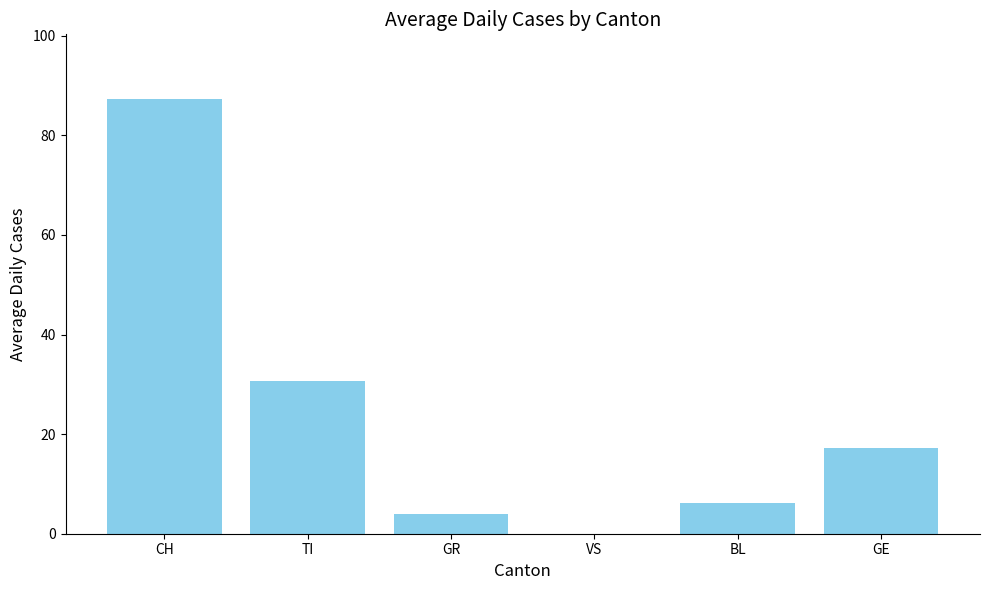

What is the sum of the values at VS and GR?

4.0